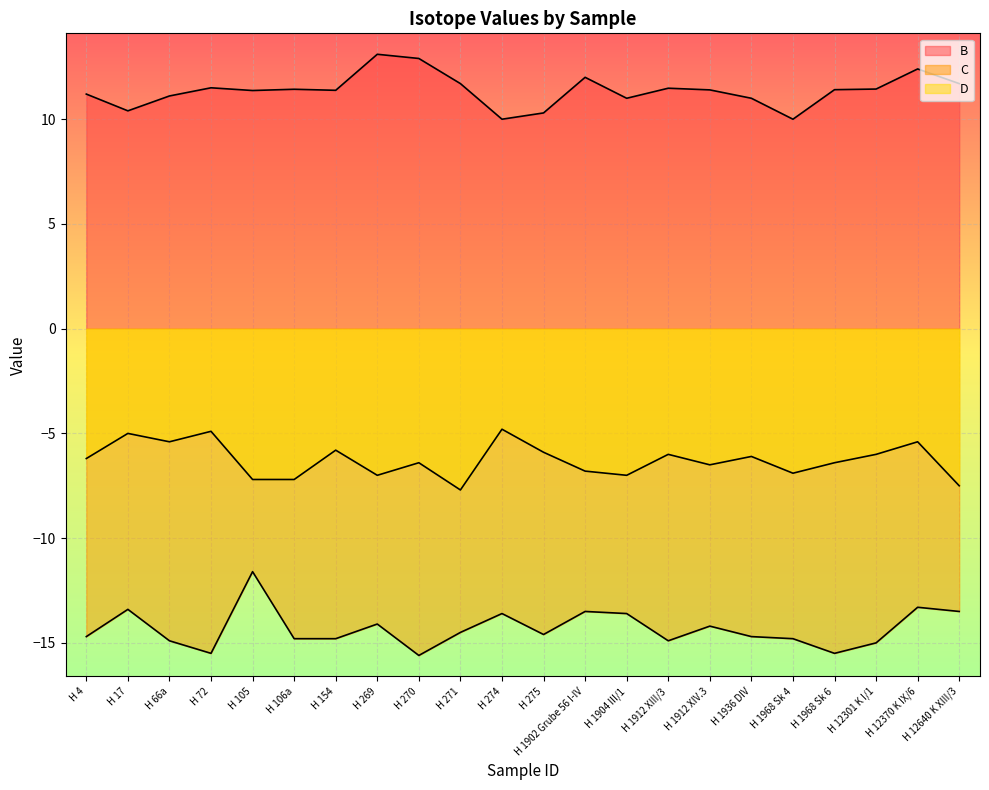

List the labels in order of D value, smallest first.

H 271, H 12640 K XIII/3, H 105, H 106a, H 269, H 1904 III/1, H 1968 Sk 4, H 1902 Grube 56 I-IV, H 1912 XIV.3, H 270, H 1968 Sk 6, H 4, H 1936 DIV, H 1912 XIII/3, H 12301 K I/1, H 275, H 154, H 66a, H 12370 K IX/6, H 17, H 72, H 274